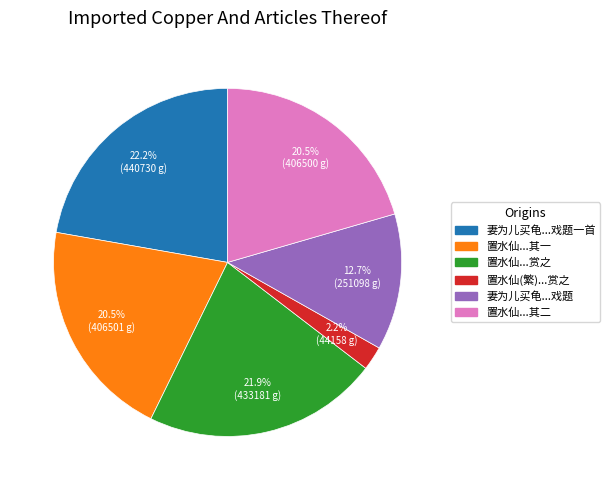

Does any single category account for the majority?

No